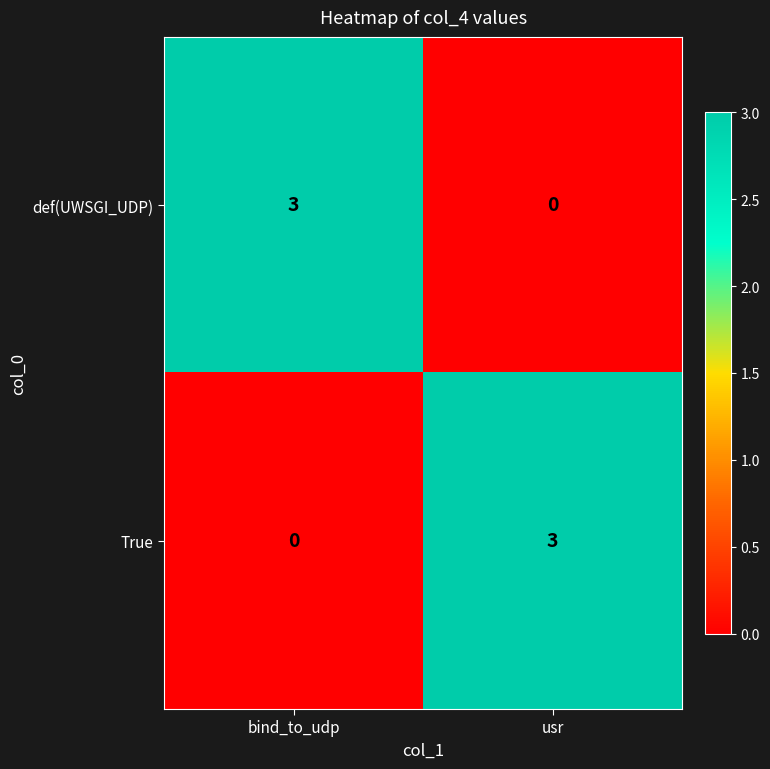

What is the total value across all series at bind_to_udp?

3